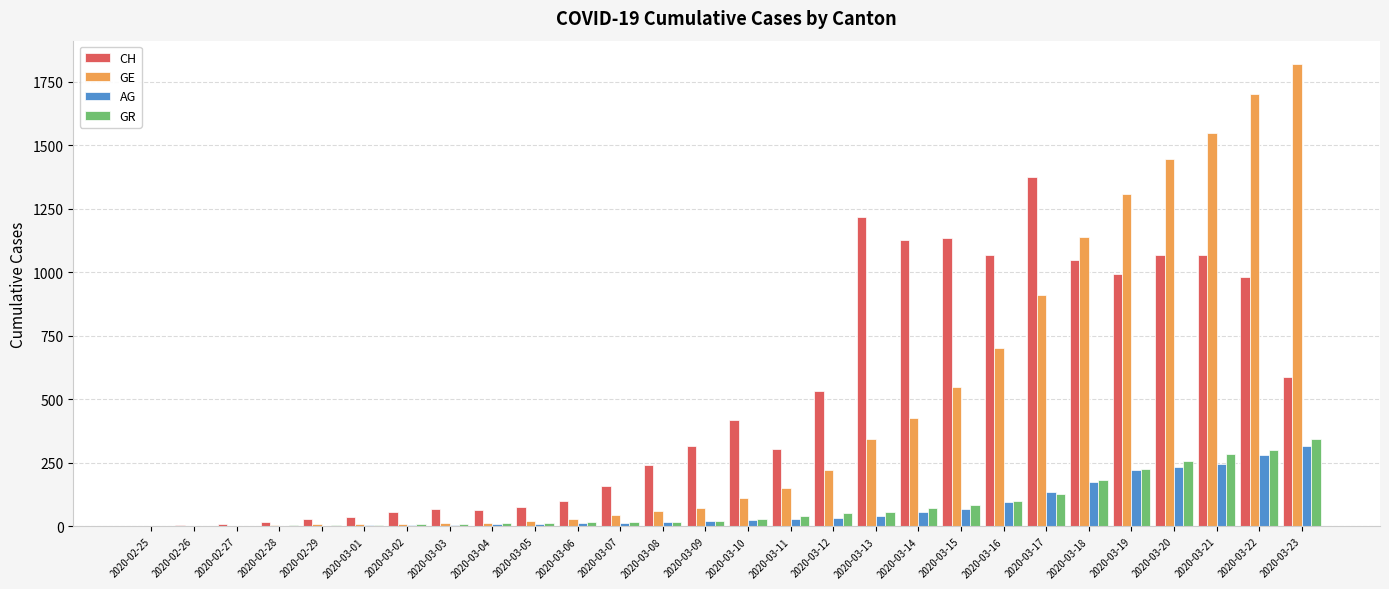

What are all the series names shown in the legend?

CH, GE, AG, GR